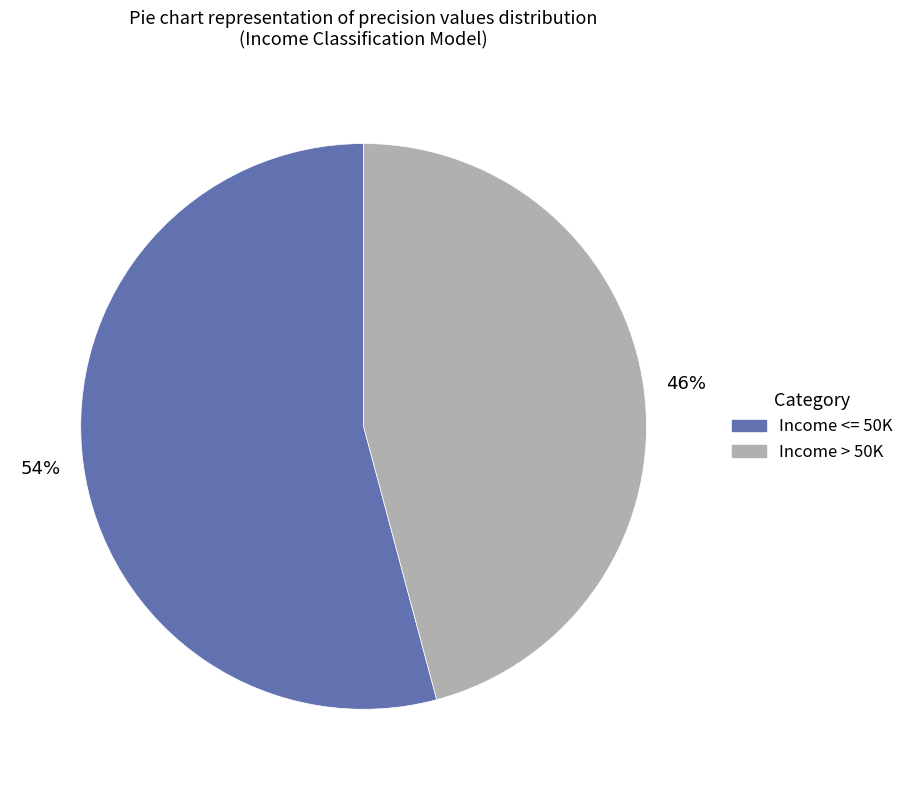

Combined, do Income > 50K and Income <= 50K account for over 50%?

Yes